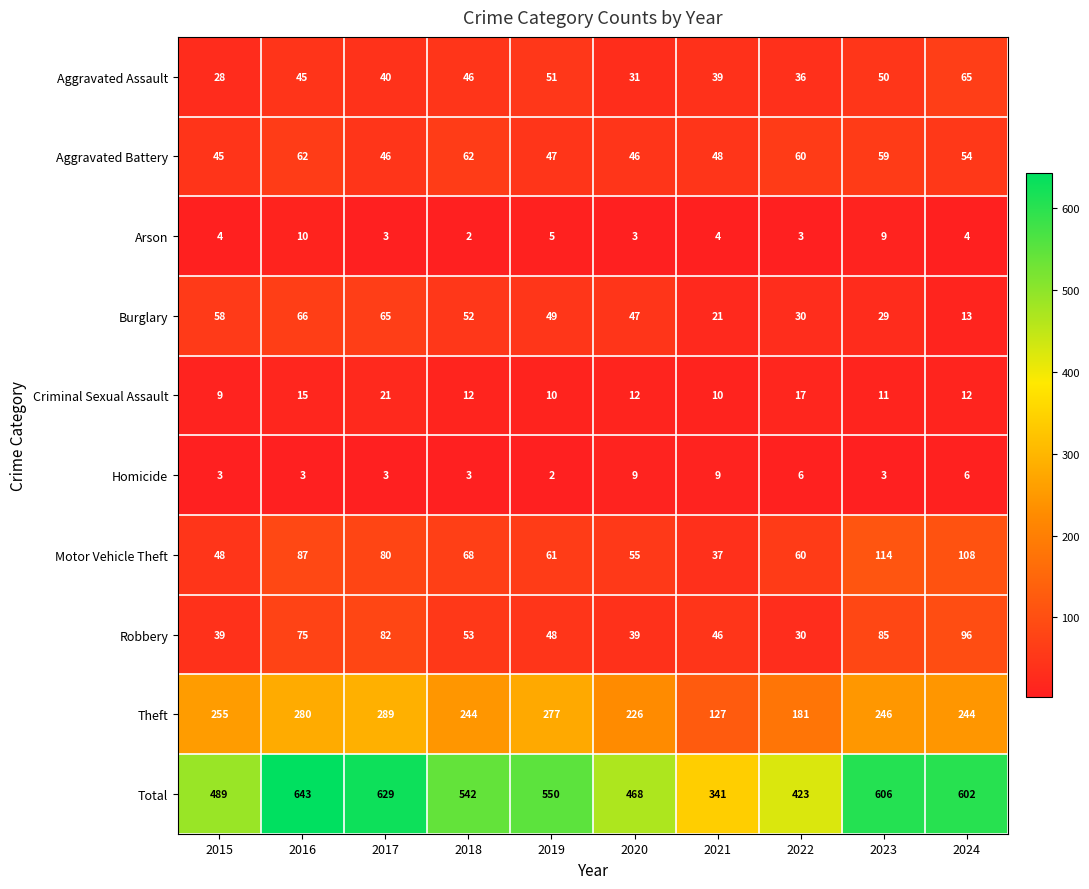

Rank the series at 2024 from highest to lowest value.

Total, Theft, Motor Vehicle Theft, Robbery, Aggravated Assault, Aggravated Battery, Burglary, Criminal Sexual Assault, Homicide, Arson